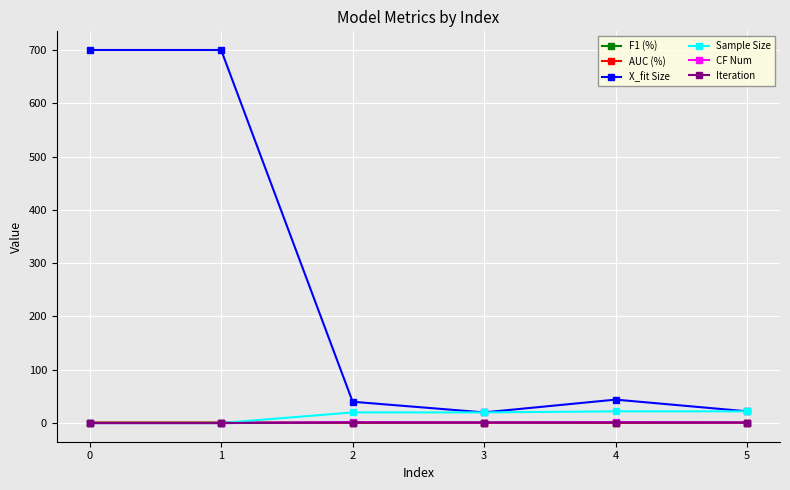

Which series has the largest range (max minus min)?

X_fit Size